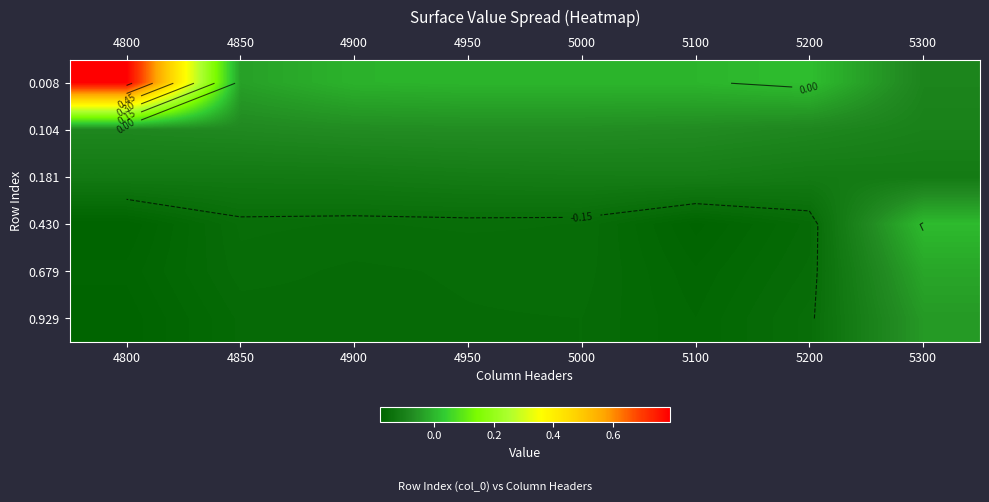

The 0.104 series shows -0.1 at 5200. True or false?

True